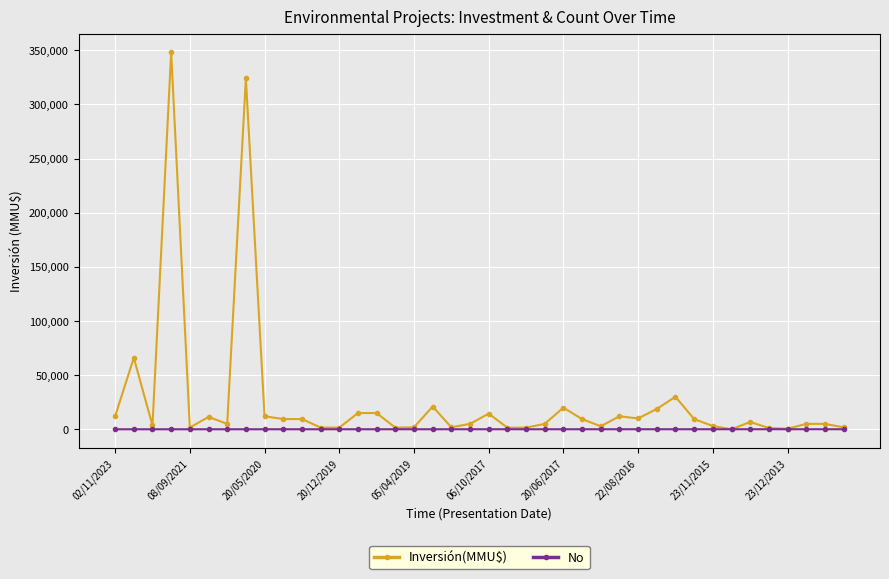

List the series in order of their overall mean, highest first.

Inversión(MMU$), No